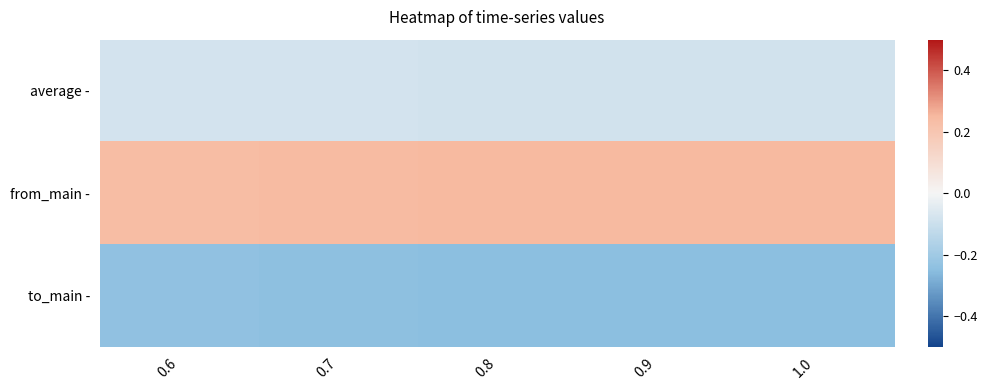

Which has a higher value, 1.0 or 0.8?

0.8